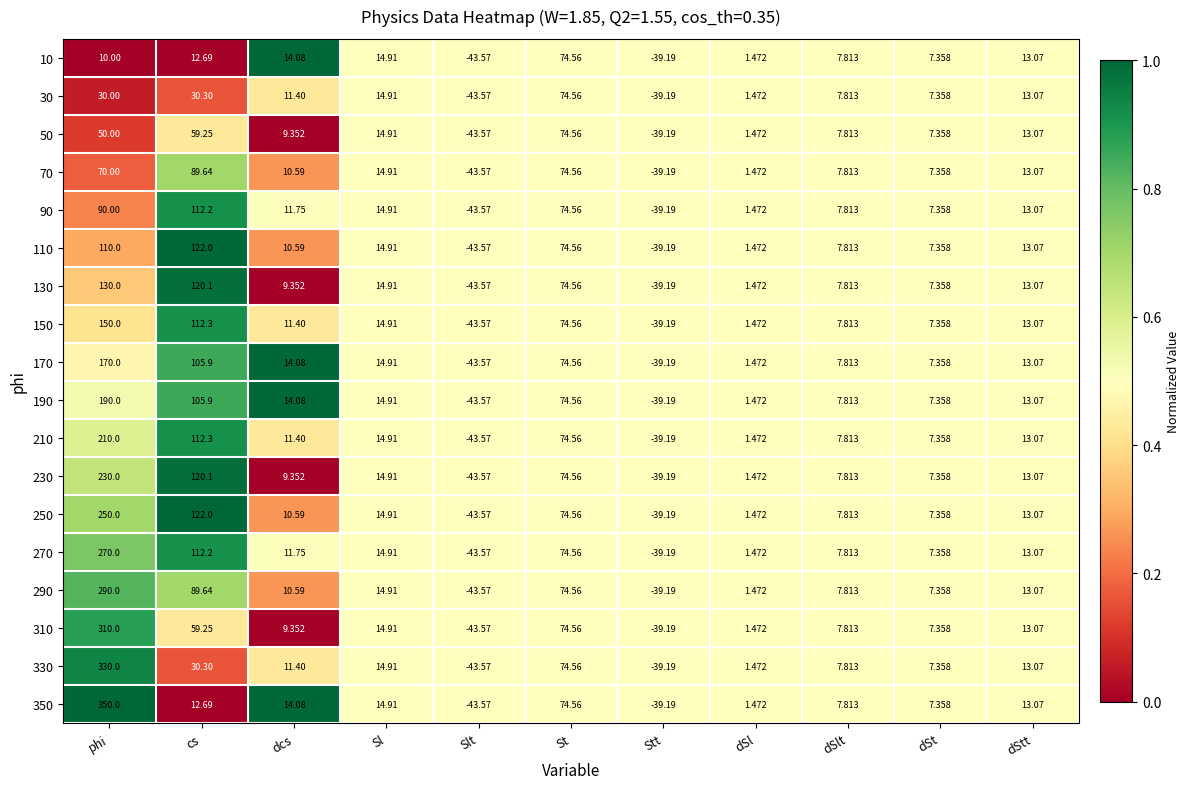

At which label is 210 closest to 83?

St